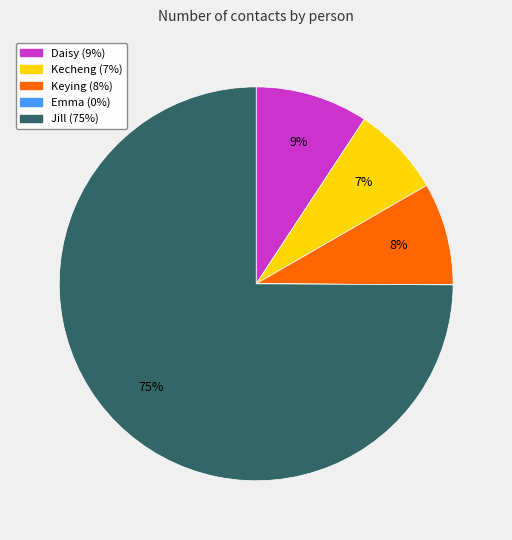

True or false: Keying accounts for 15% of the total.

False